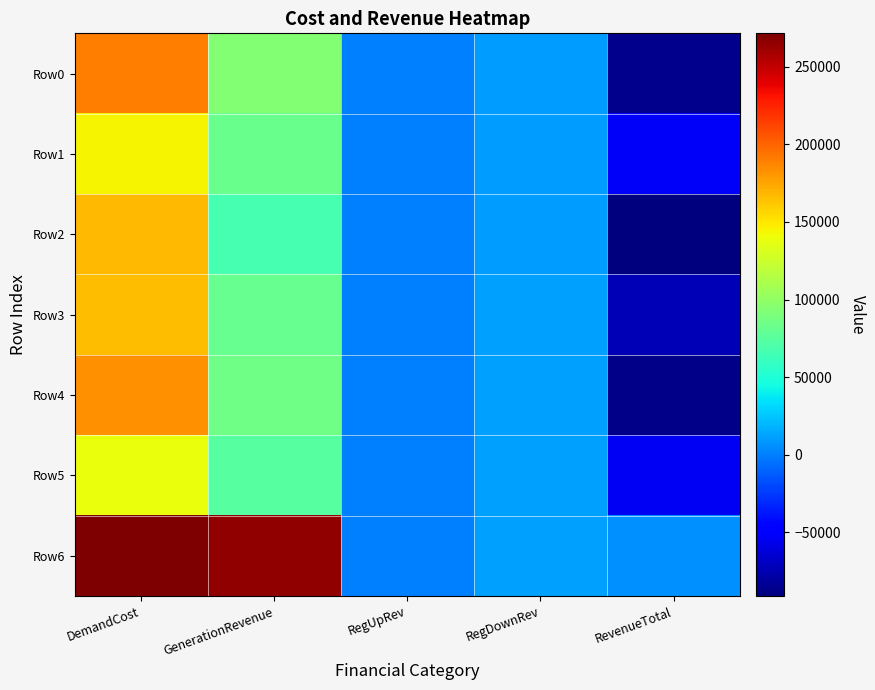

Which series has the largest total across all categories?

Row6